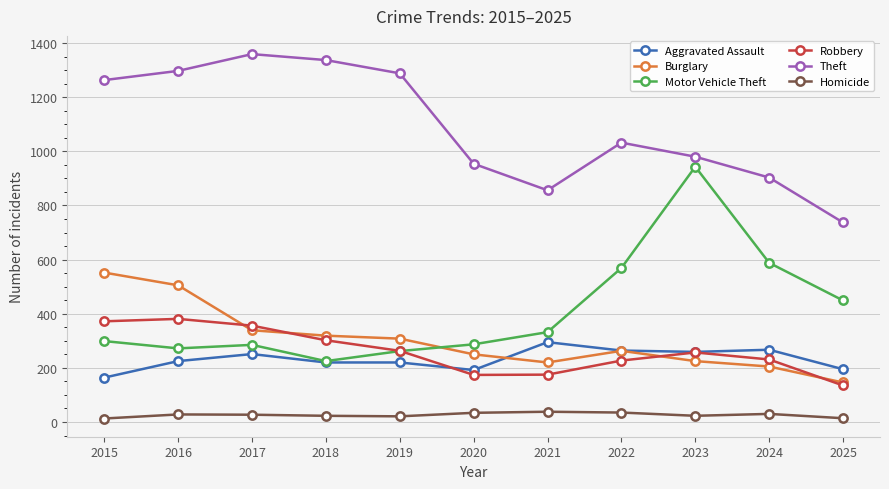

What are all the series names shown in the legend?

Aggravated Assault, Burglary, Motor Vehicle Theft, Robbery, Theft, Homicide